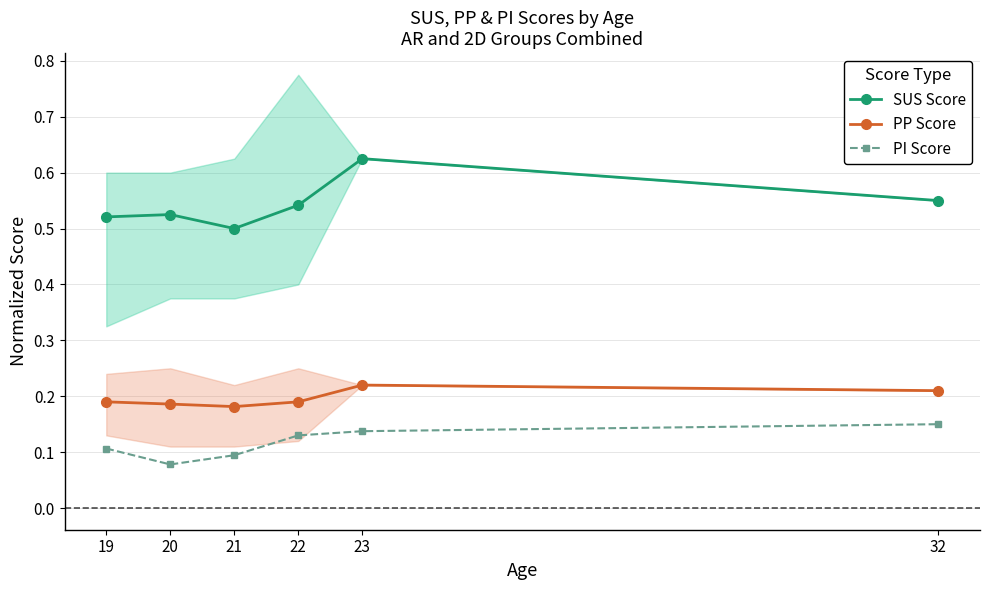

Reading left to right, list all the values displayed in this chart.

SUS Score: 0.5	0.5	0.5	0.5	0.6	0.6
PP Score: 0.2	0.2	0.2	0.2	0.2	0.2
PI Score: 0.1	0.1	0.1	0.1	0.1	0.1